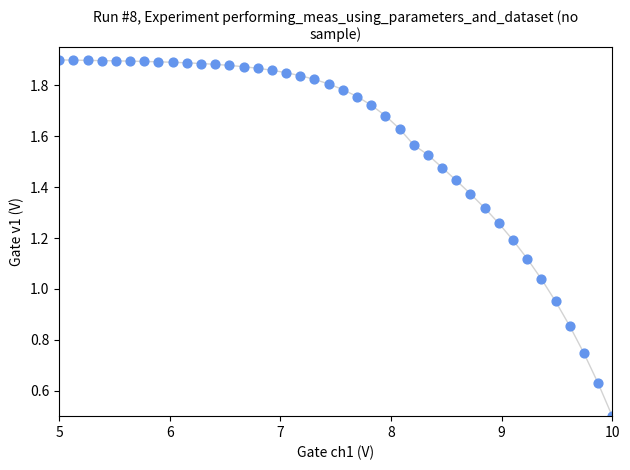

What is the range of X values (max minus min)?

5.0